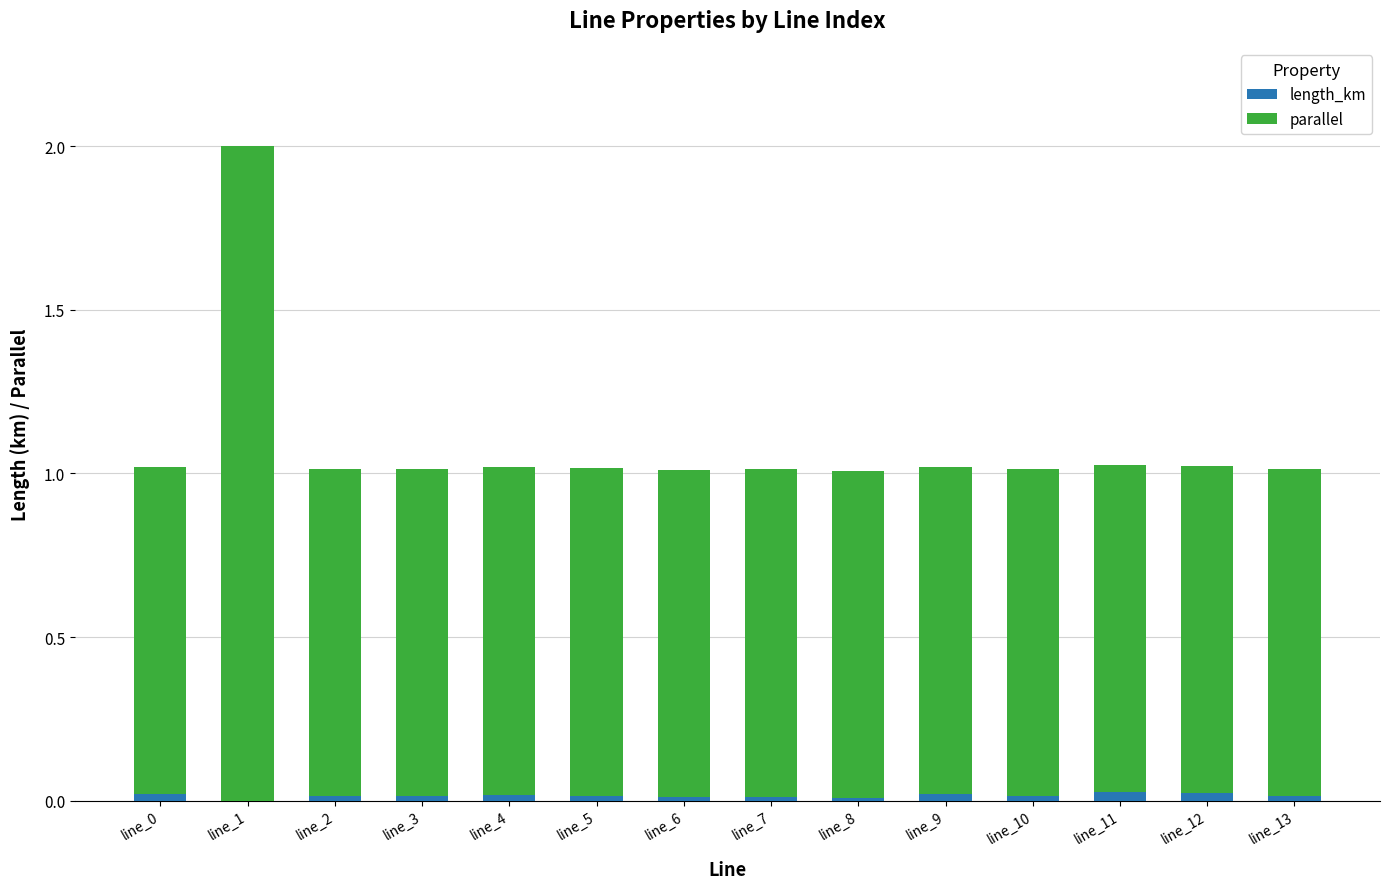

At which category is the sum across all series the highest?

line_1